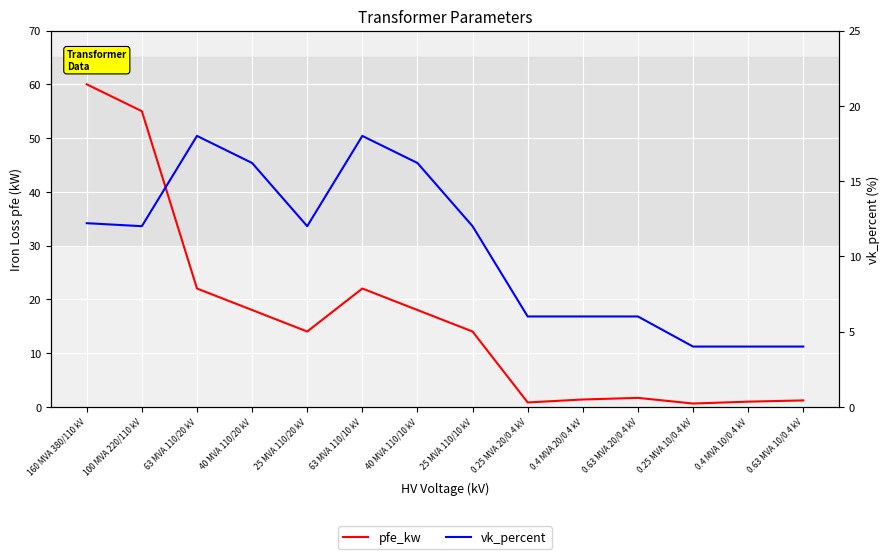

How many lines are shown in the chart?

2